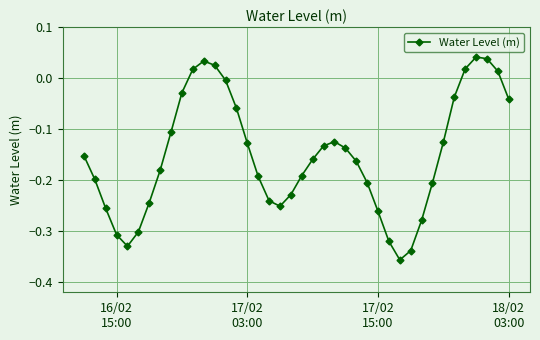

What is the difference between the second highest and minimum values?

0.4